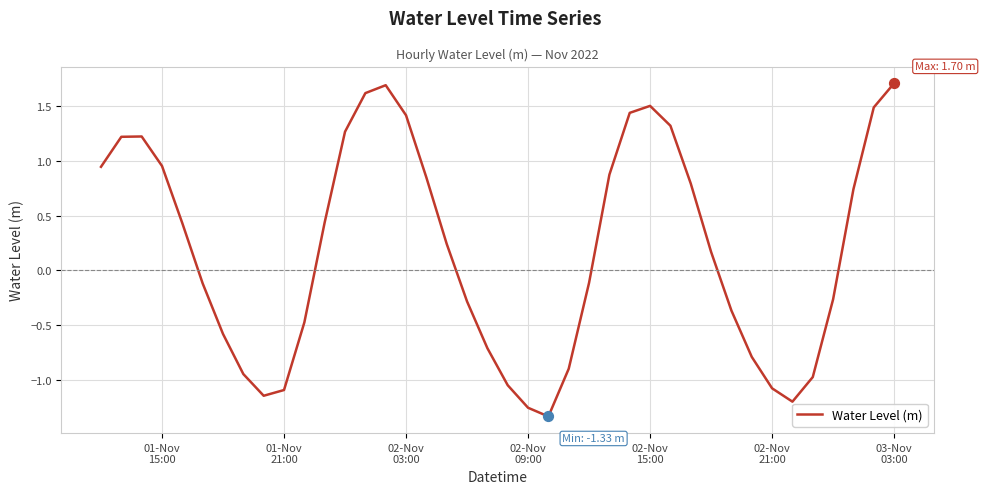

What is the maximum value shown in the chart?

1.7